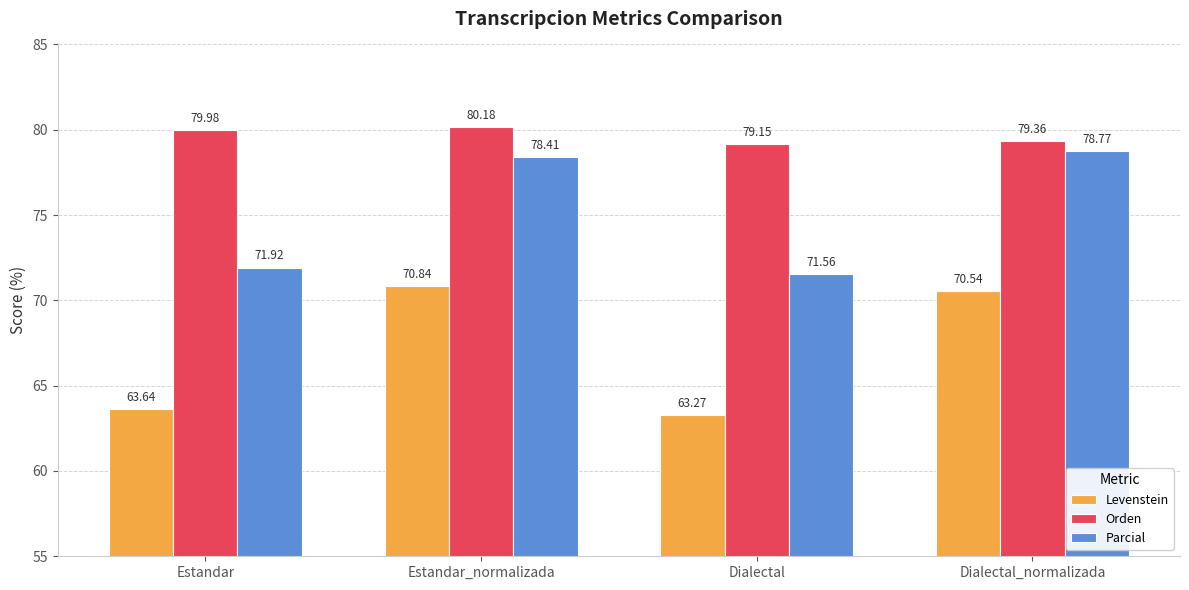

Which category has the lowest value in the Levenstein series?

Dialectal